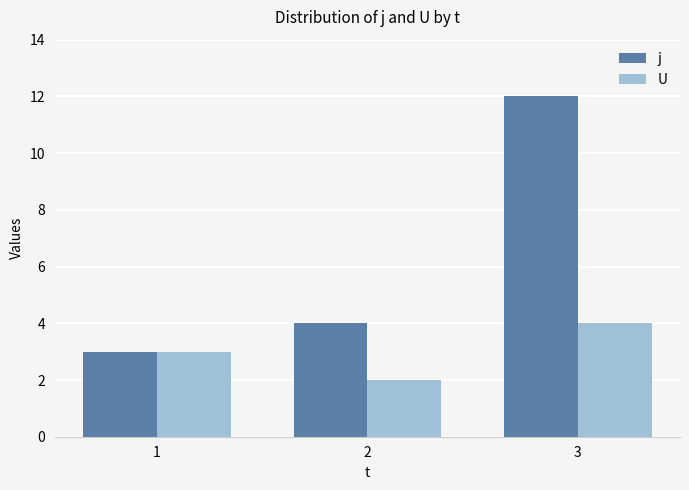

Which category has the highest value across all series?

3